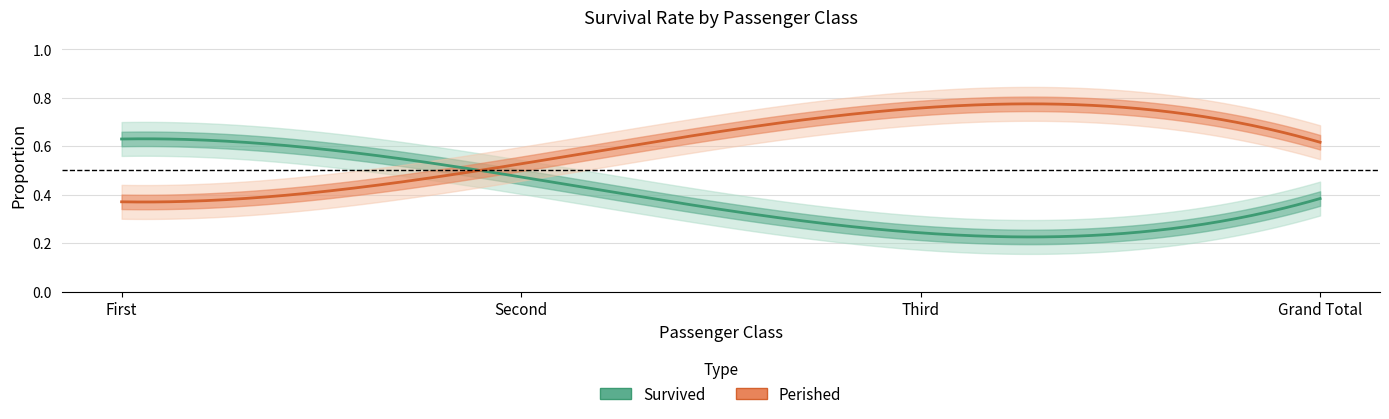

What is the difference between the Survived values at First and Third?

0.4